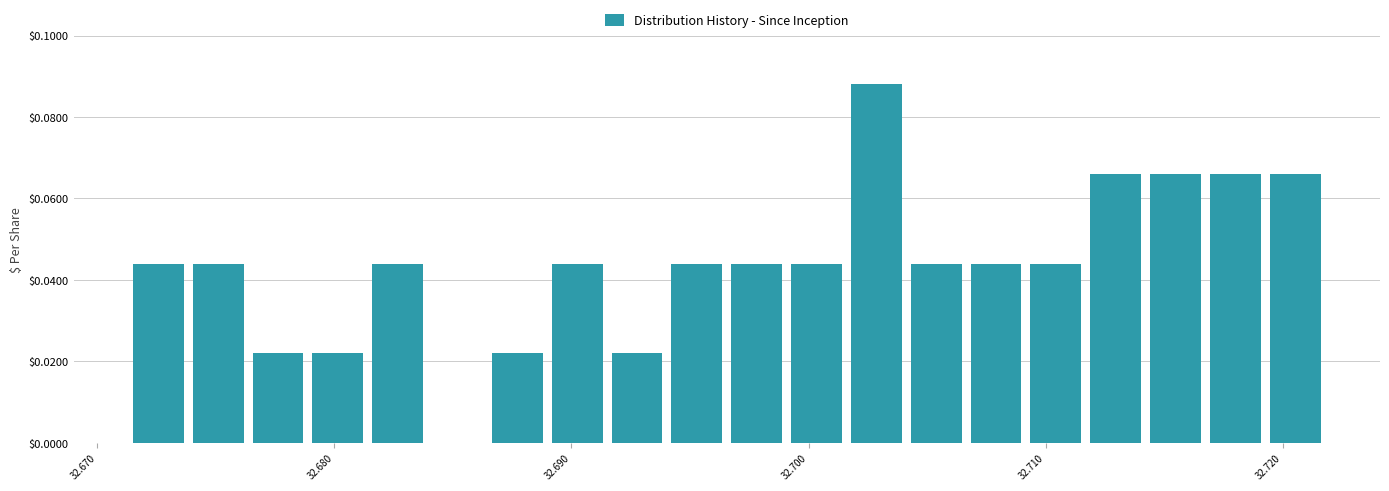

Around what value on the x-axis is the tallest bar? Give the approximate position of its centre, as read against the axis.

32.703